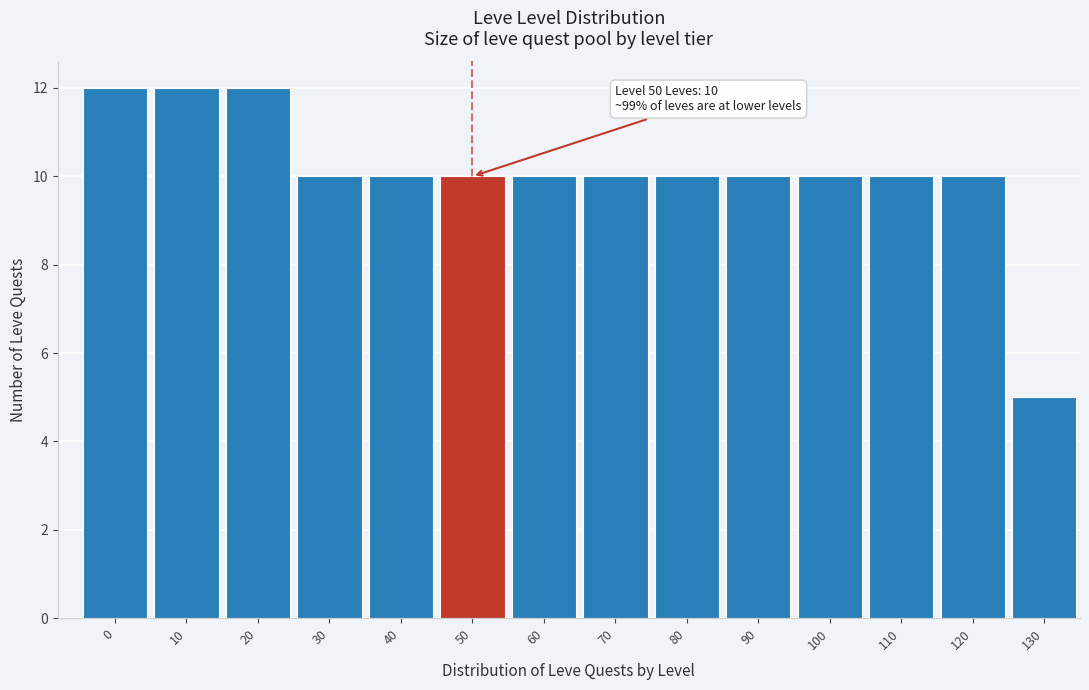

Reading right to left, list all the values displayed in this chart.

130=5	120=10	110=10	100=10	90=10	80=10	70=10	60=10	50=10	40=10	30=10	20=12	10=12	0=12